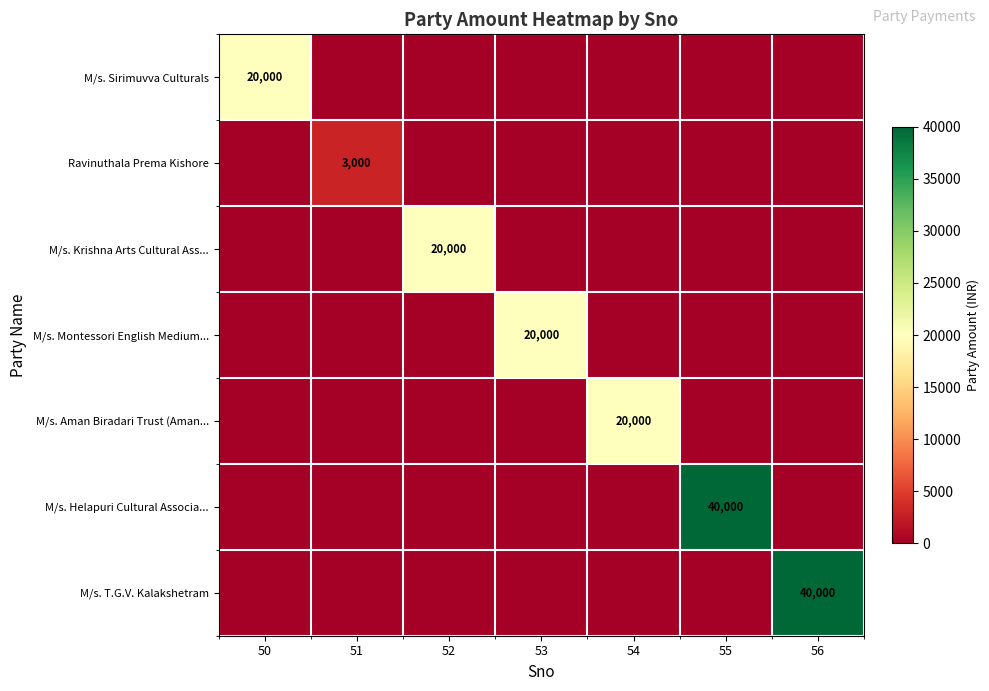

The M/s. Montessori English Medium... series shows 4673 at 53. True or false?

False